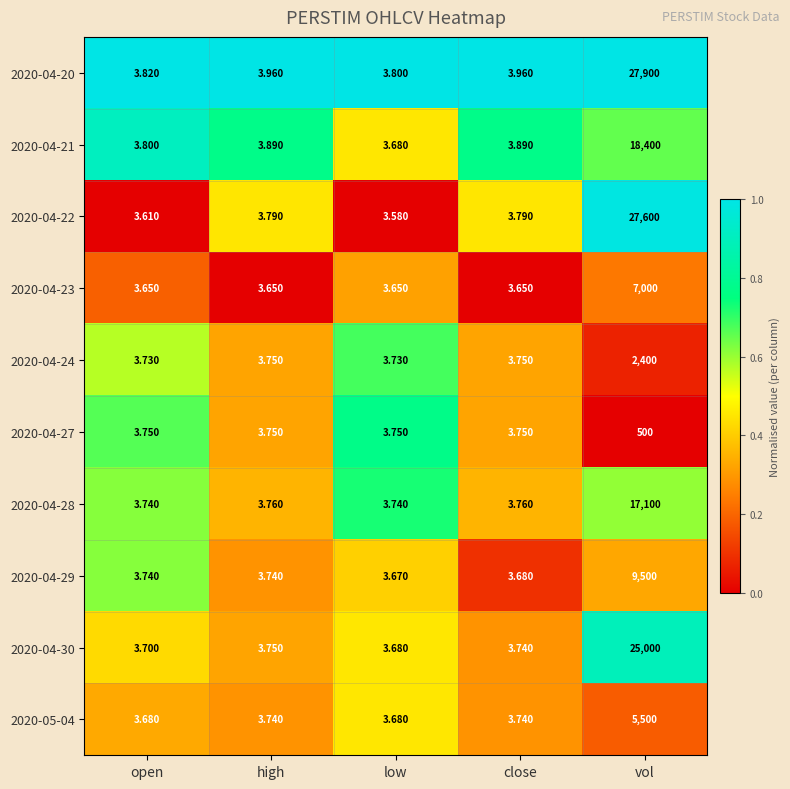

Is the value of 2020-04-22 at open greater than the value of 2020-04-27 at open?

No